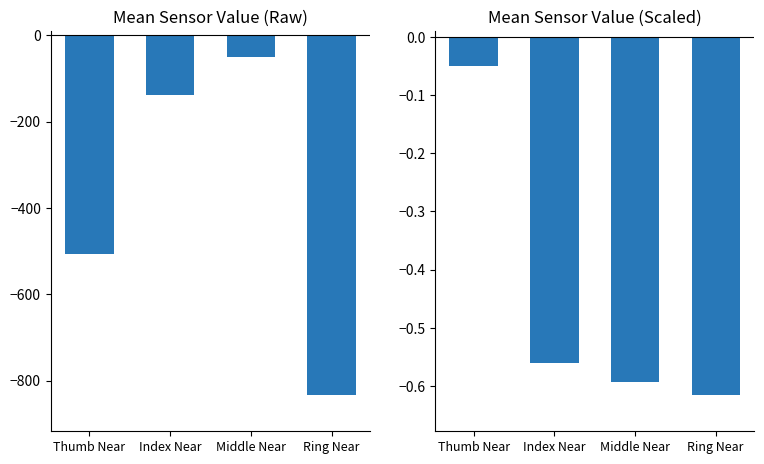

Read the Glove 1 Raw value at Index Near.

-138.1